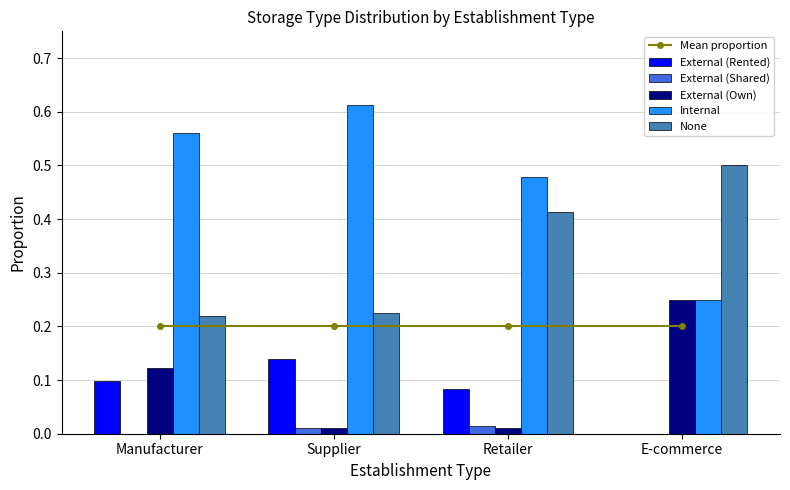

What is the average value of the None series?

0.3